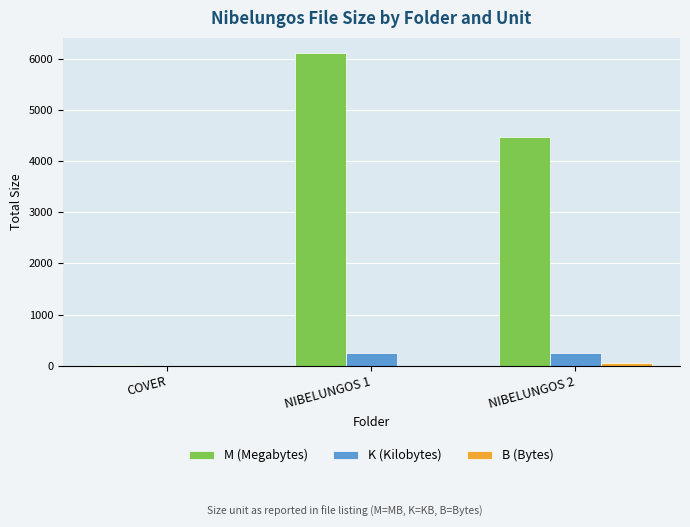

What is the difference between the M (Megabytes) values at NIBELUNGOS 1 and NIBELUNGOS 2?

1636.6